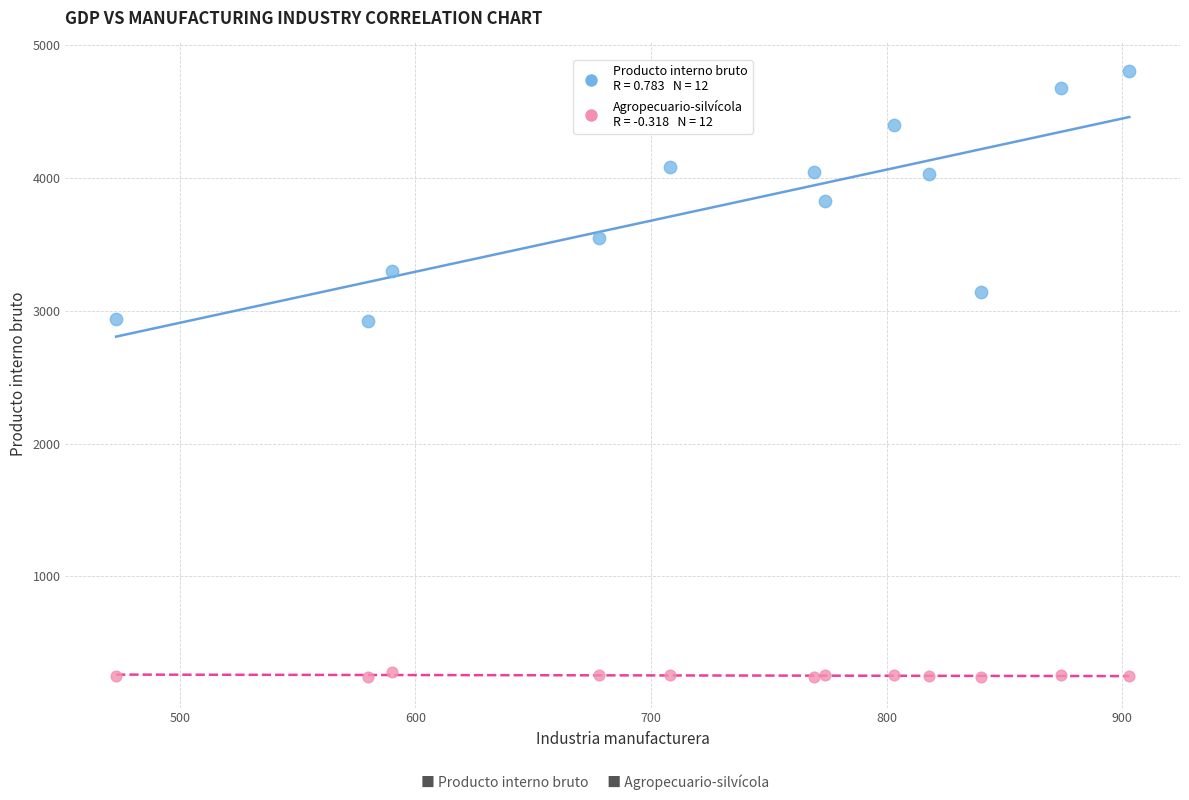

Across all data points, what is the range of Y values (max minus min)?

4565